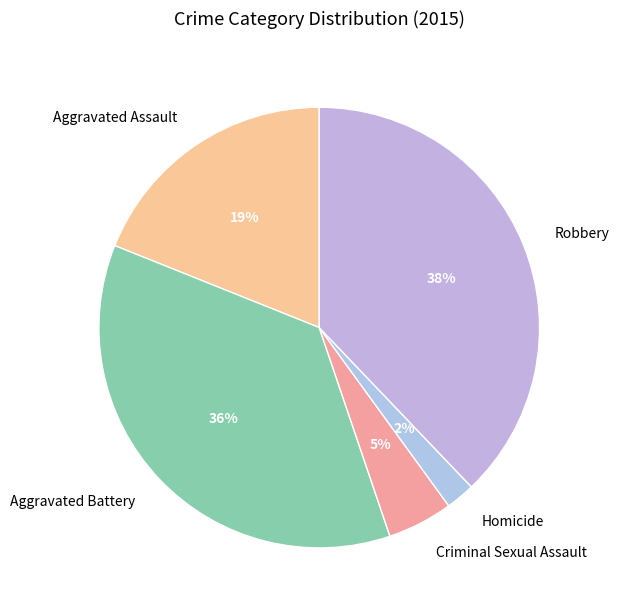

Rank the categories by value from lowest to highest.

Homicide, Criminal Sexual Assault, Aggravated Assault, Aggravated Battery, Robbery